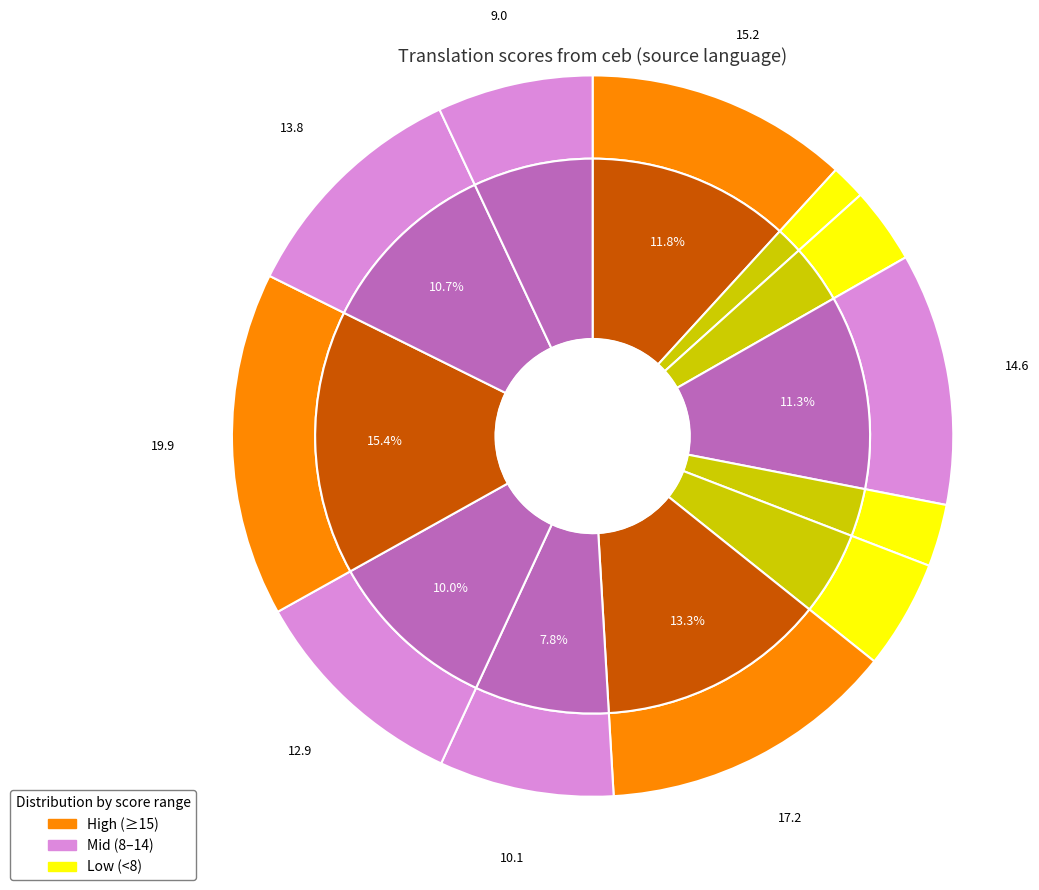

Count the number of slices in the pie.

12